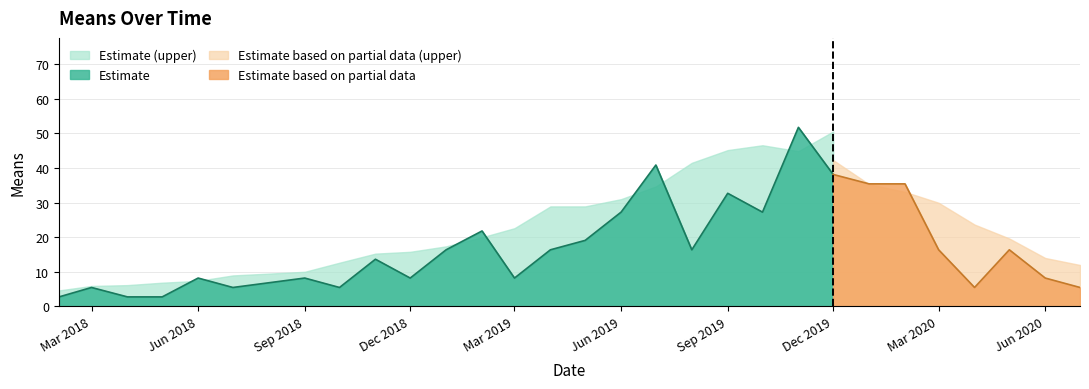

What is the difference between the maximum and second lowest values?

49.0